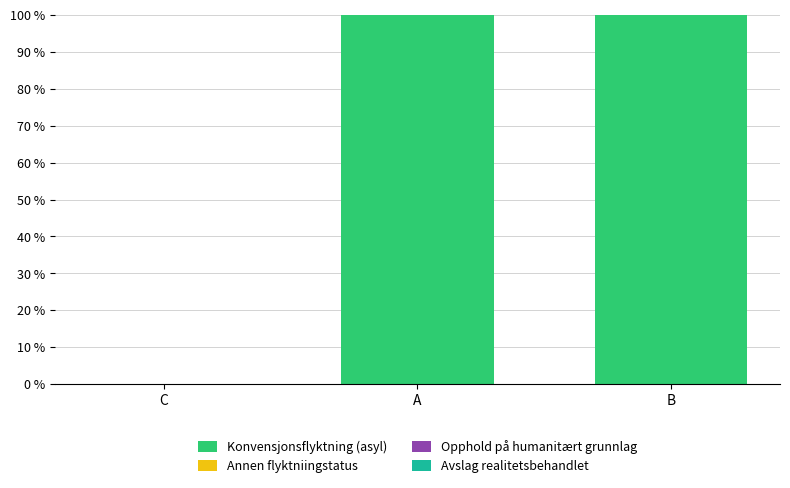

What is the sum of all values?

200